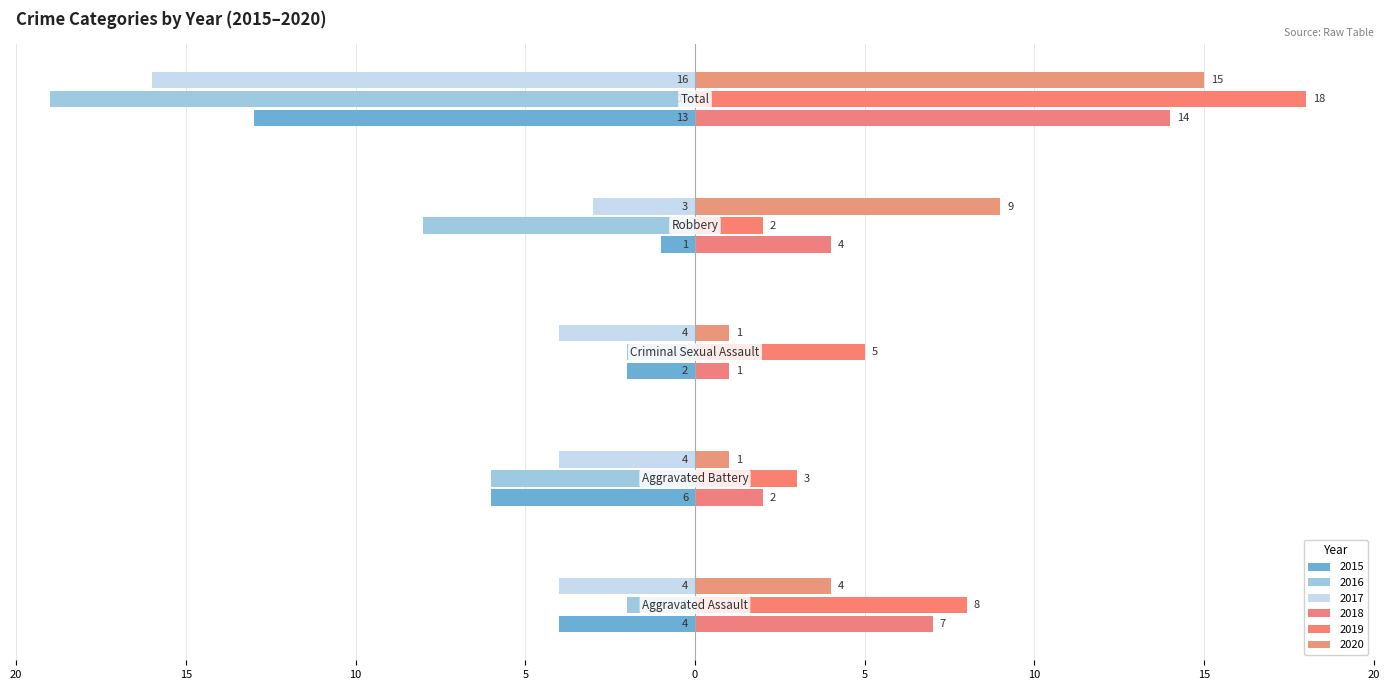

What is the difference between the maximum and minimum values in the 2018 series?

13